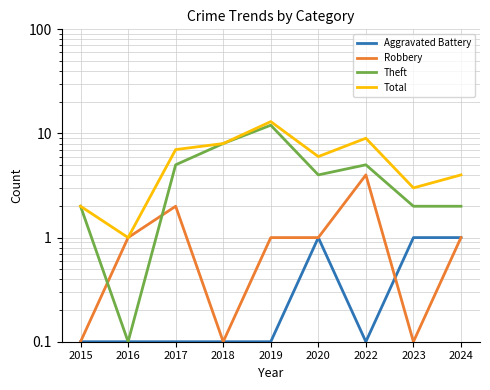

Reading left to right, list all the values displayed in this chart.

Aggravated Battery: 2015=0.1	2016=0.1	2017=0.1	2018=0.1	2019=0.1	2020=1.0	2022=0.1	2023=1.0	2024=1.0
Robbery: 2015=0.1	2016=1.0	2017=2.0	2018=0.1	2019=1.0	2020=1.0	2022=4.0	2023=0.1	2024=1.0
Theft: 2015=2.0	2016=0.1	2017=5.0	2018=8.0	2019=12.0	2020=4.0	2022=5.0	2023=2.0	2024=2.0
Total: 2015=2.0	2016=1.0	2017=7.0	2018=8.0	2019=13.0	2020=6.0	2022=9.0	2023=3.0	2024=4.0